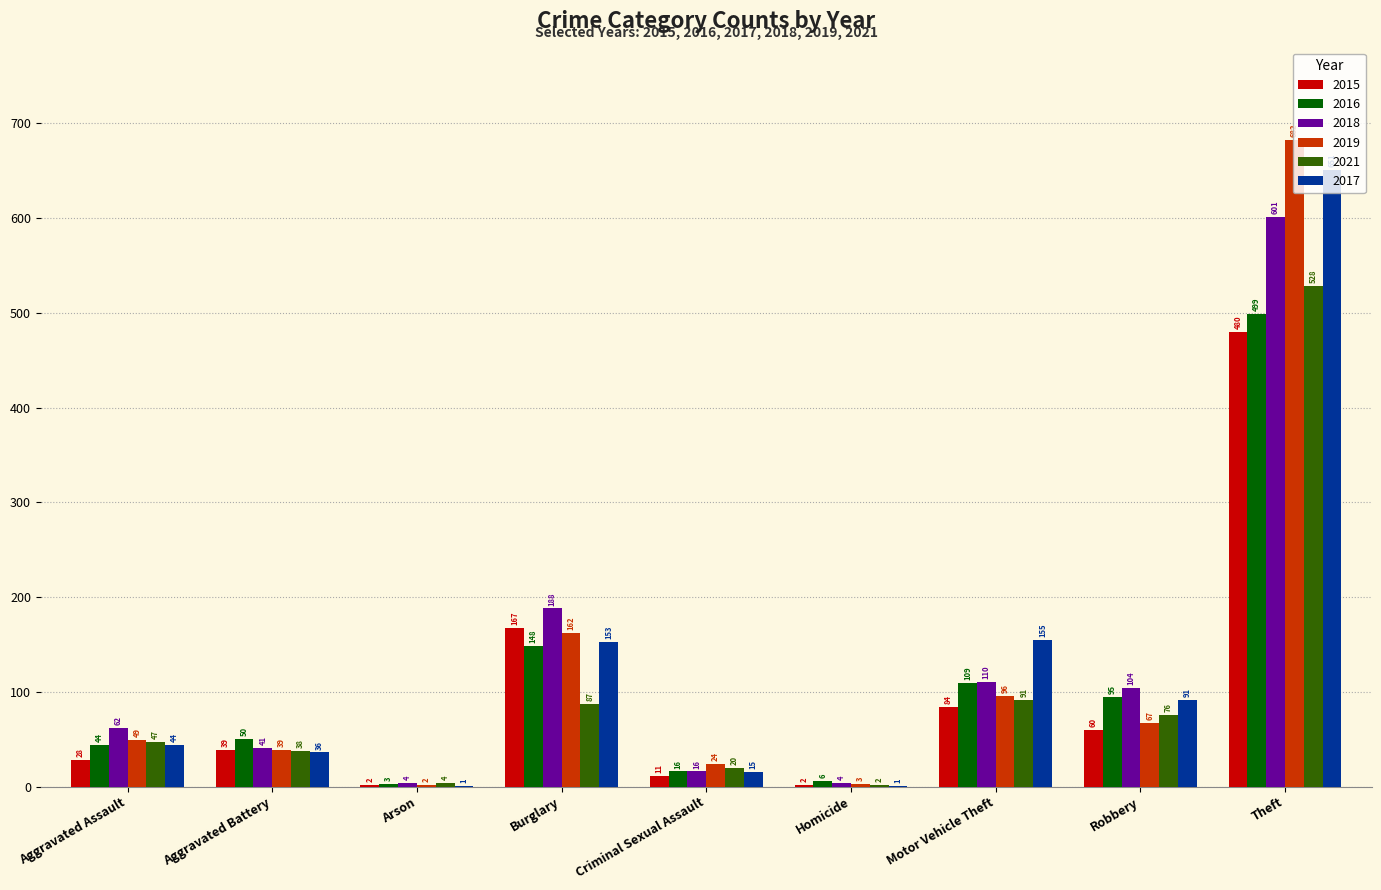

At which label is 2019 closest to 342?

Burglary